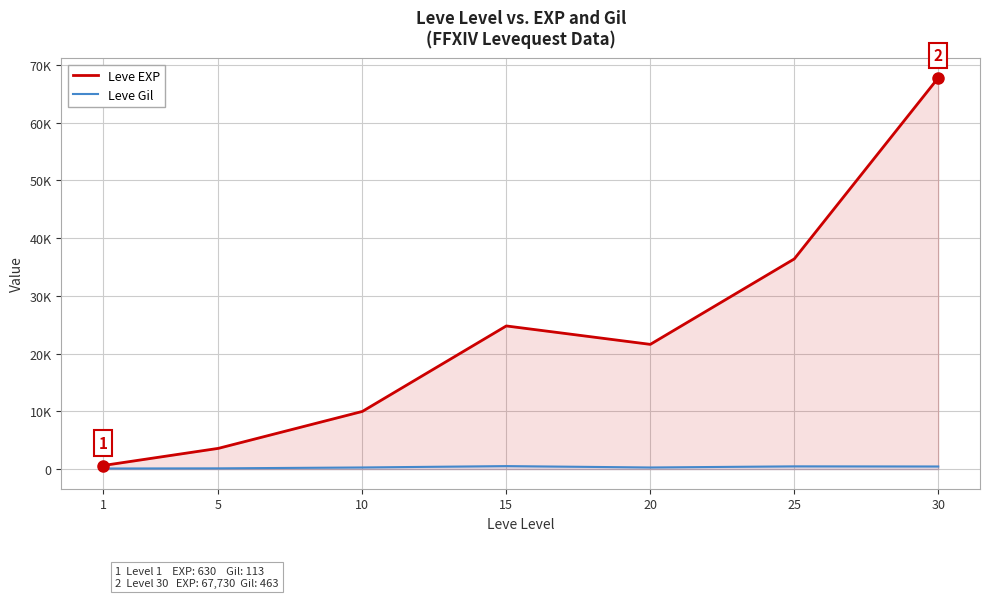

How many values in the Leve EXP series exceed 21600?

3